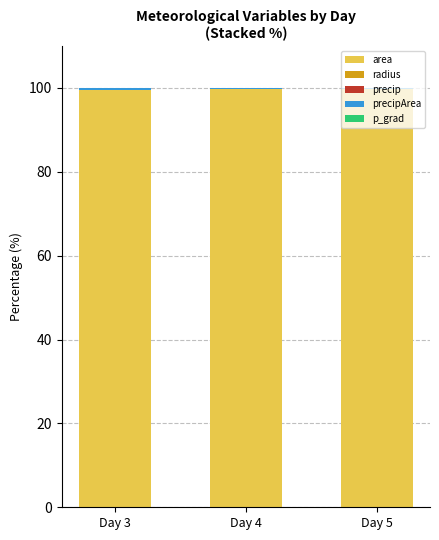

The area series shows 99.7 at Day 5. True or false?

True